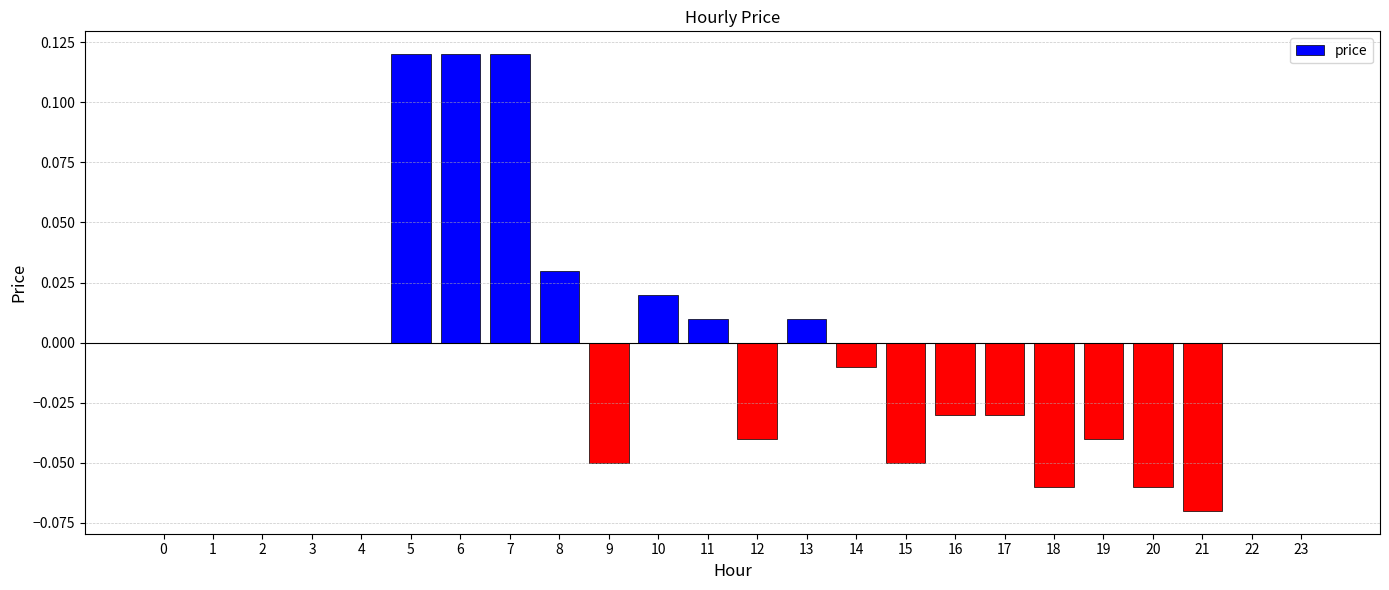

Between 14 and 23, which is larger?

23